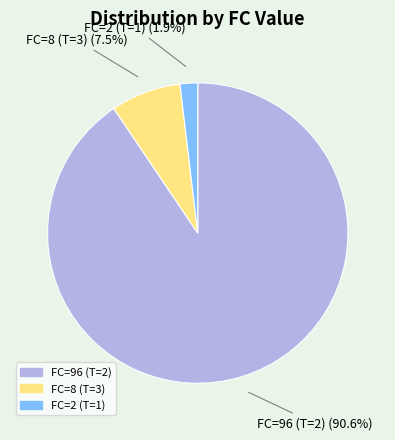

Is there any slice that represents more than half of the pie?

Yes